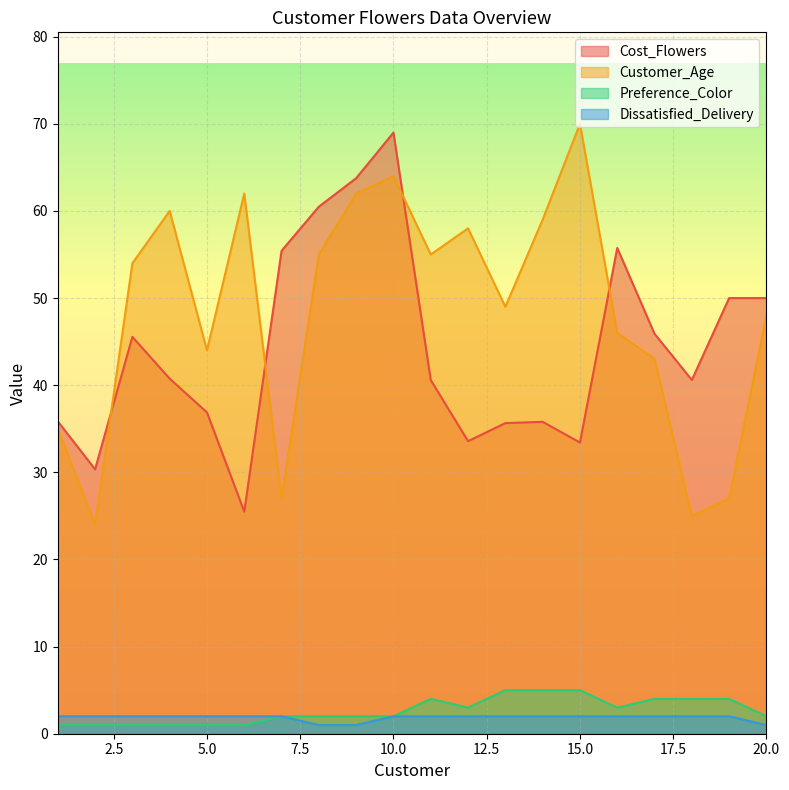

True or false: Cost_Flowers and Preference_Color cross at least once.

False